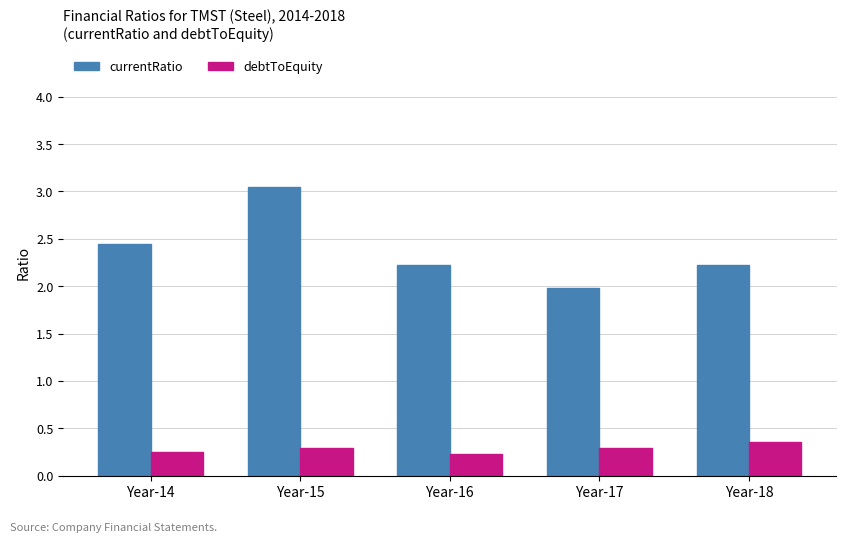

Which series changed the most between Year-16 and Year-17?

currentRatio